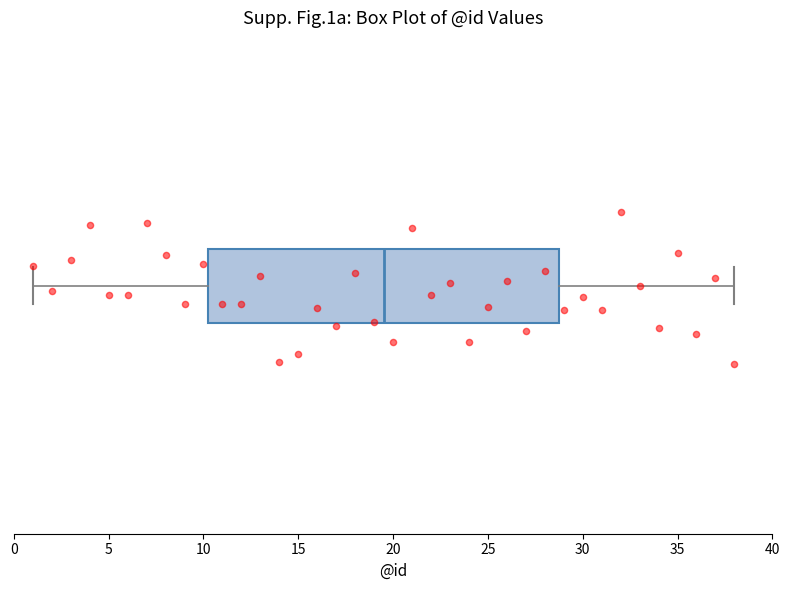

Where is the right edge of the box on the x-axis? The values are not printed on the chart, so give them approximately, as read against the axis.

29.0